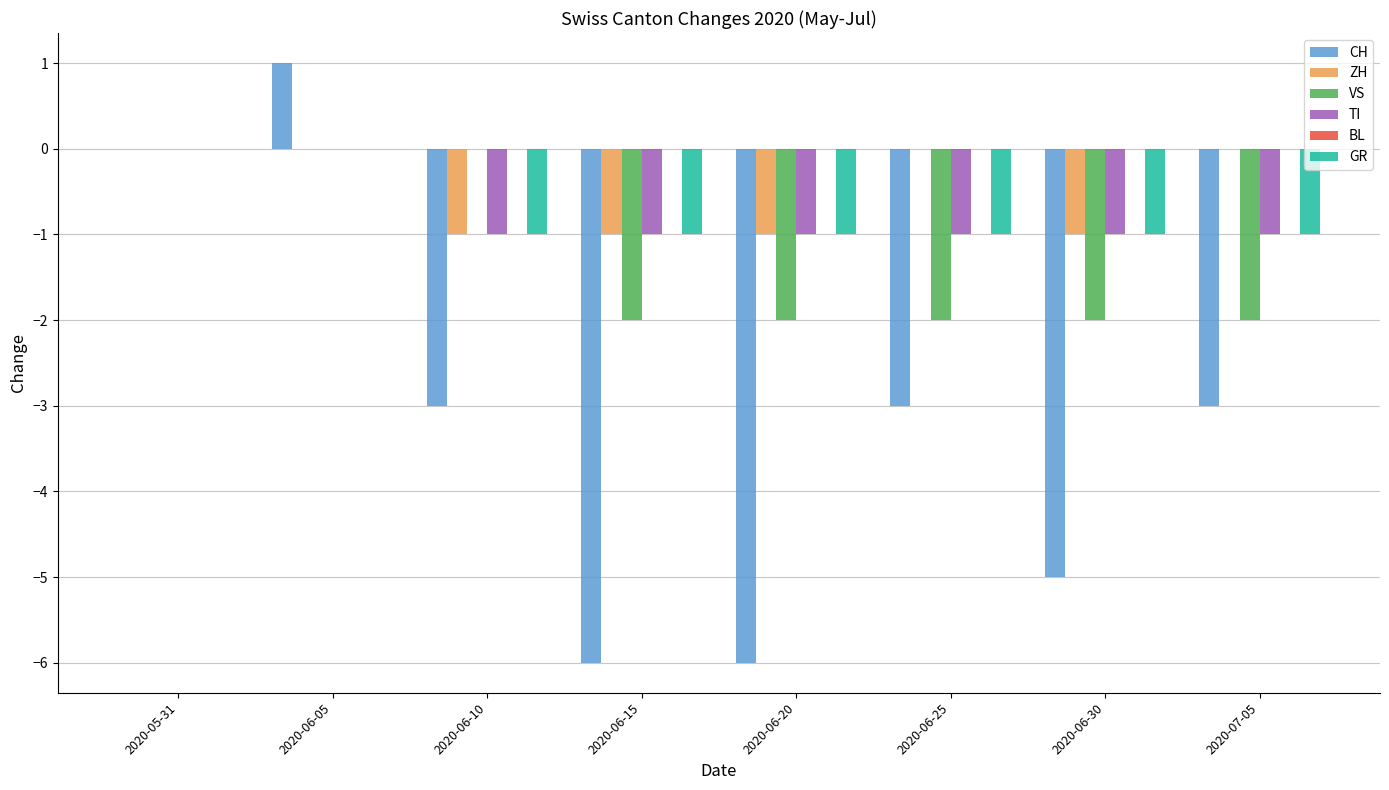

What is the total value across all series at 2020-06-05?

1